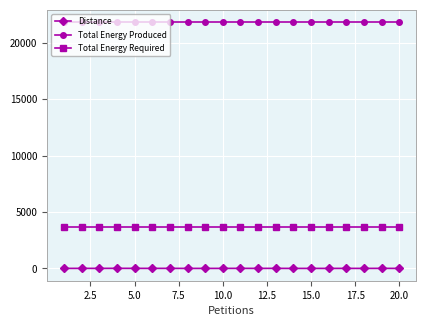

Which series has the largest total across all categories?

Total Energy Produced